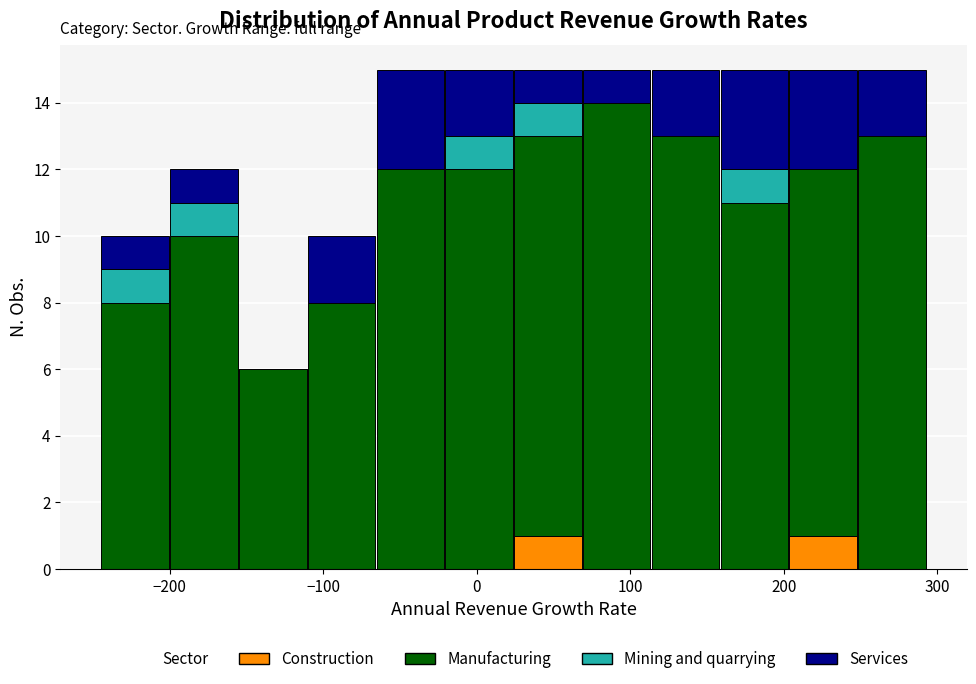

What is the total height of the stacked bar covering -20 to 20 on the x-axis? Neither the bar edges nor the heights are printed on the chart, so give them approximately, as read against the axes.

15